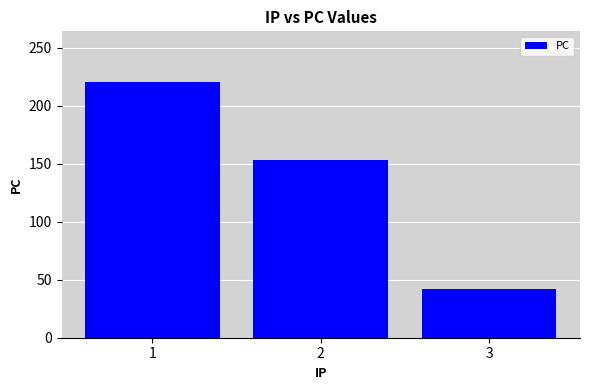

Which category has the highest value across all series?

1